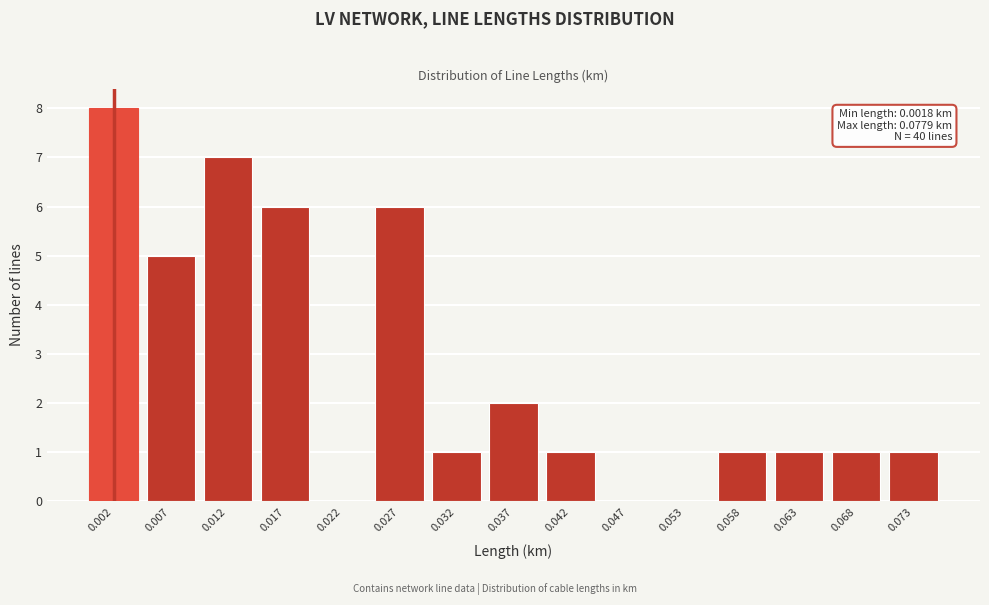

Reading left to right, what are all the values shown in this chart?

0.002=8	0.007=5	0.012=7	0.017=6	0.022=0	0.027=6	0.032=1	0.037=2	0.042=1	0.047=0	0.053=0	0.058=1	0.063=1	0.068=1	0.073=1